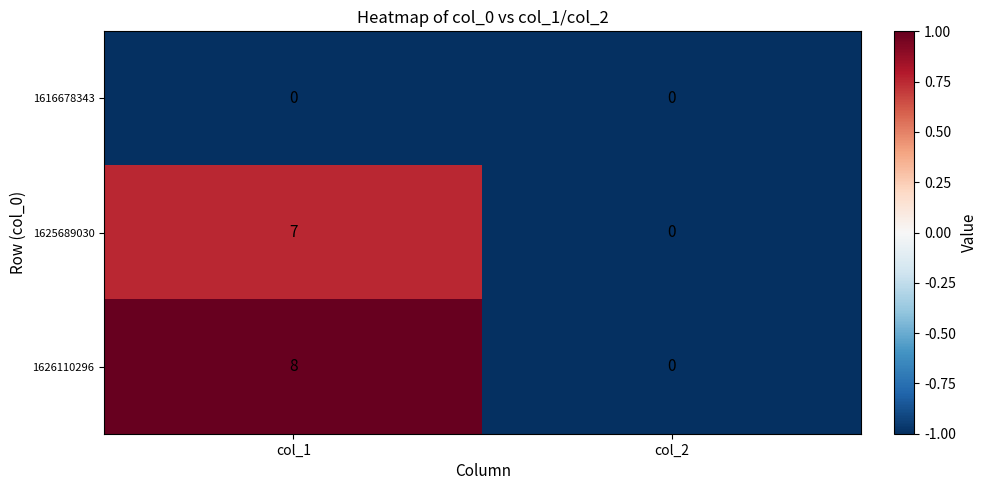

What is the total value across all series at col_1?

15